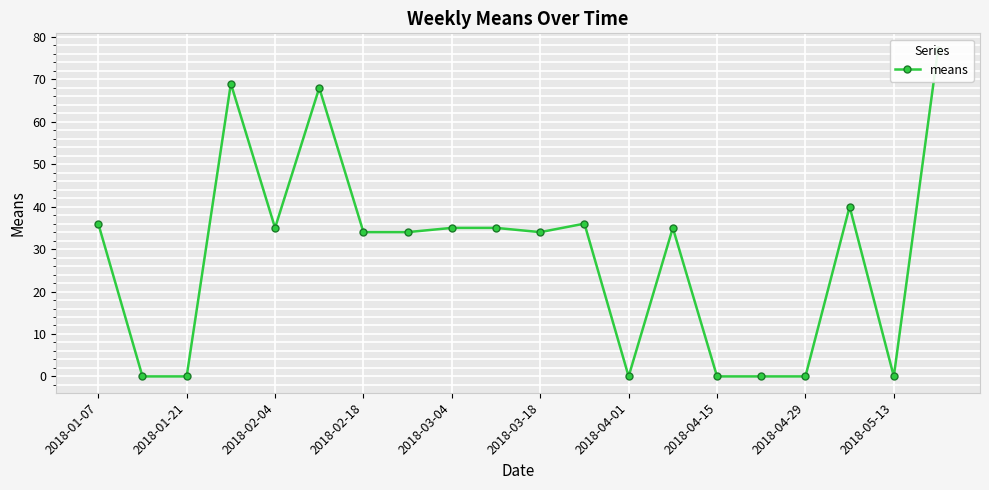

The chart shows a value of -36 at 2018-01-21. True or false?

False